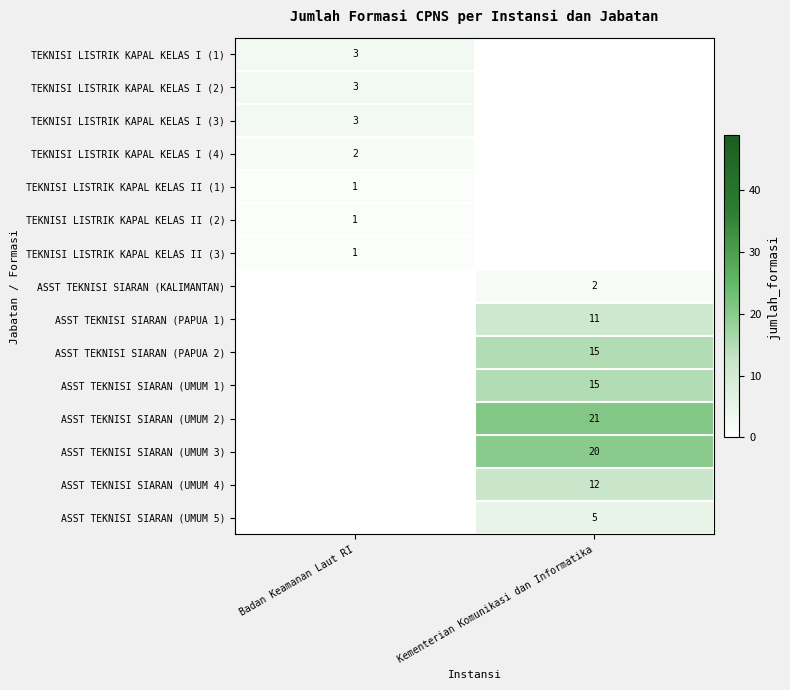

Which category has the highest value across all series?

Kementerian Komunikasi dan Informatika